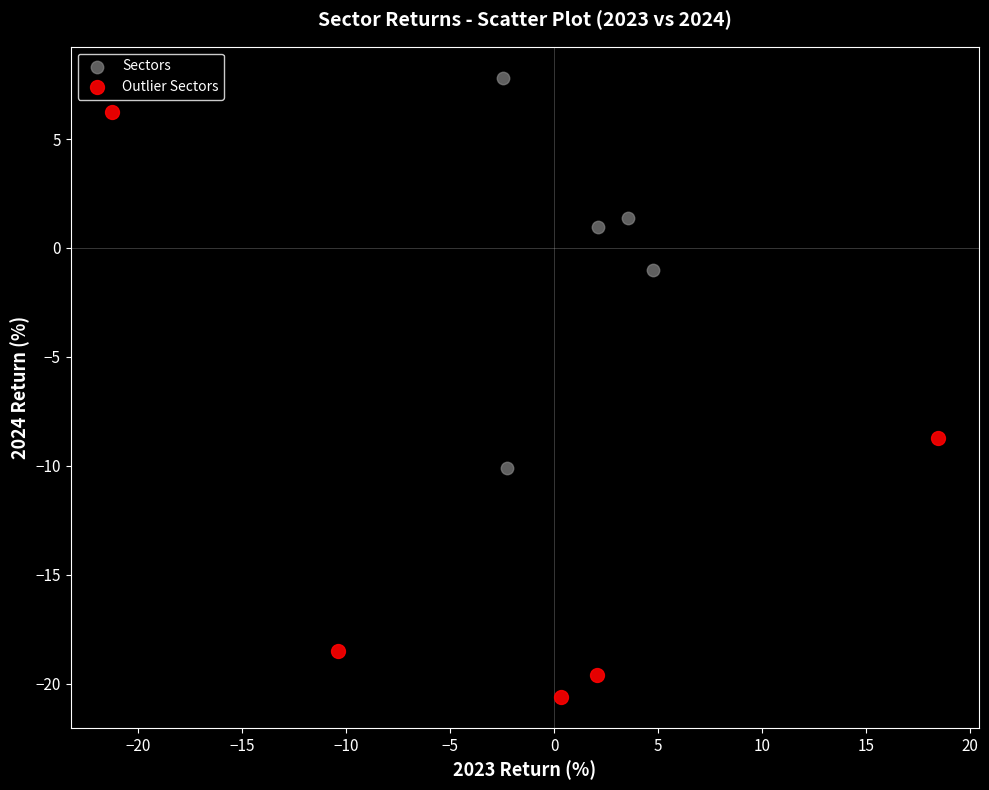

Which series contains the highest Y value?

Sectors